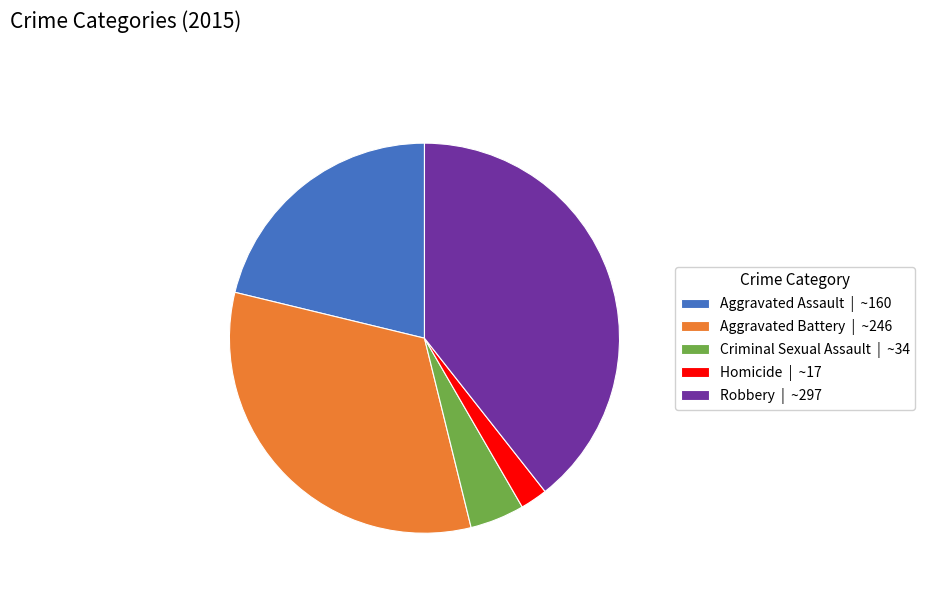

Does any single category account for the majority?

No